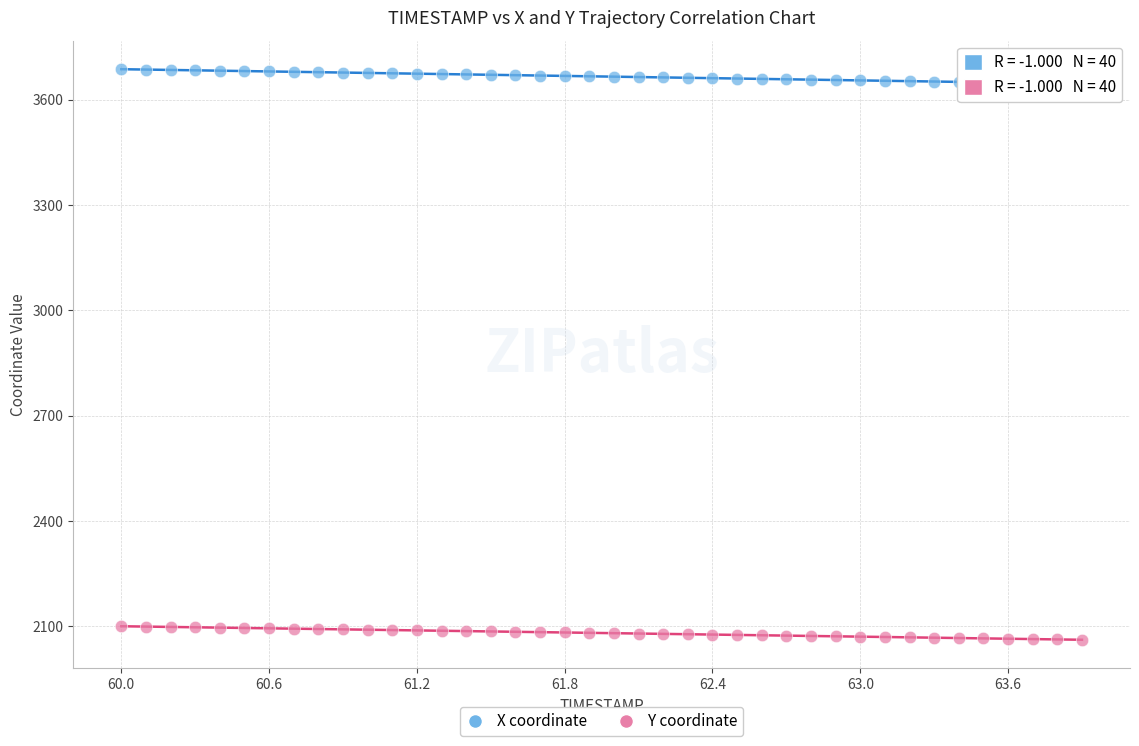

Which series reaches the minimum Y coordinate?

Y coordinate